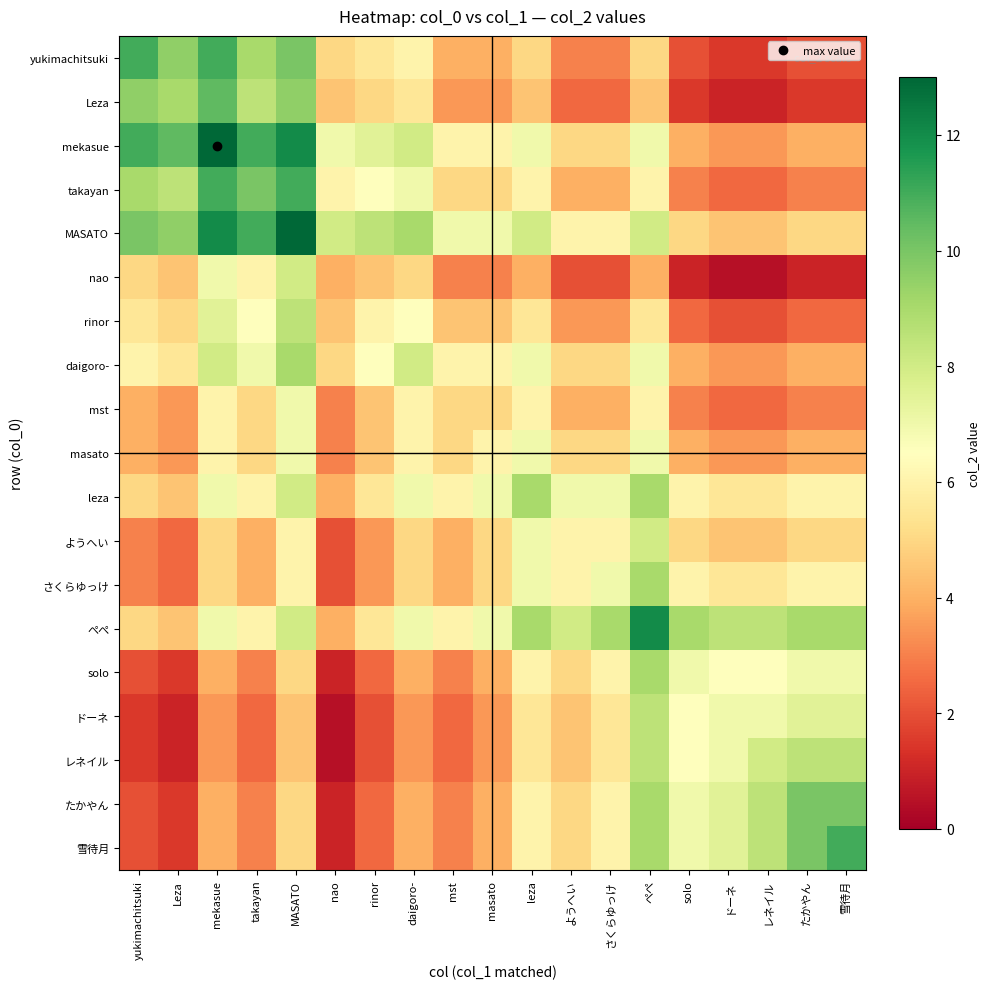

What is the spread (max minus min) of values at nao?

7.5